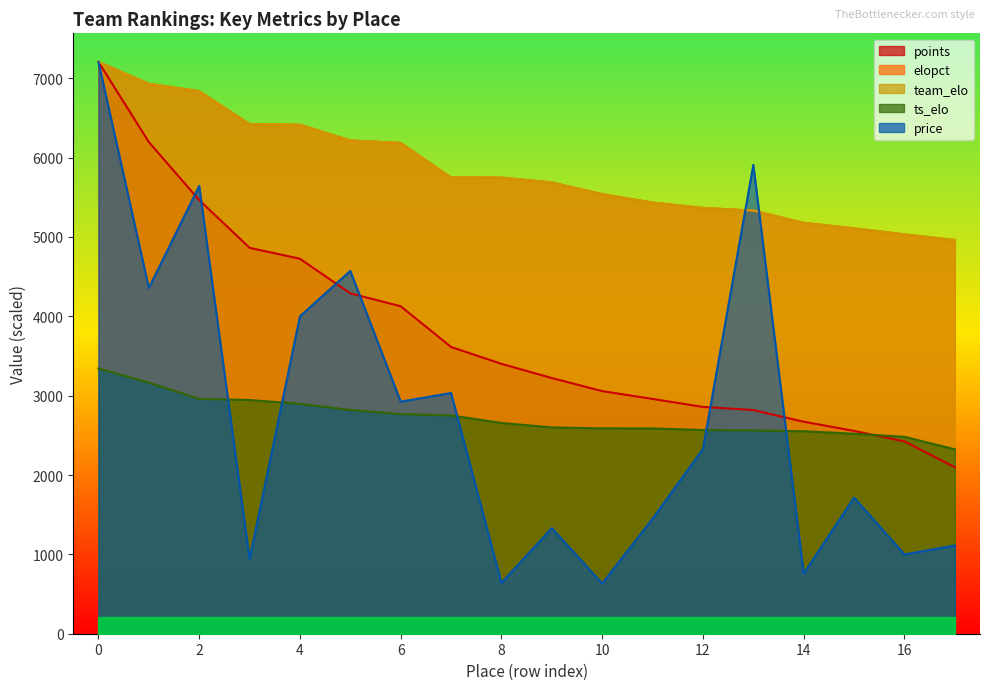

True or false: team_elo and elopct cross at least once.

False